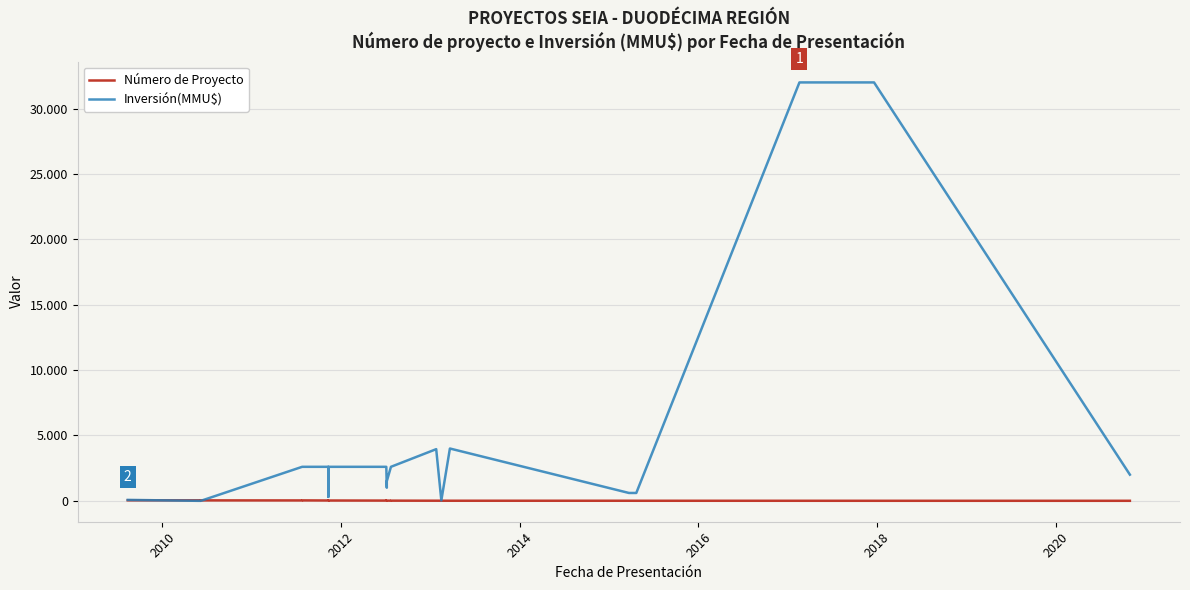

List the series in order of their overall mean, highest first.

Inversión(MMU$), Número de Proyecto